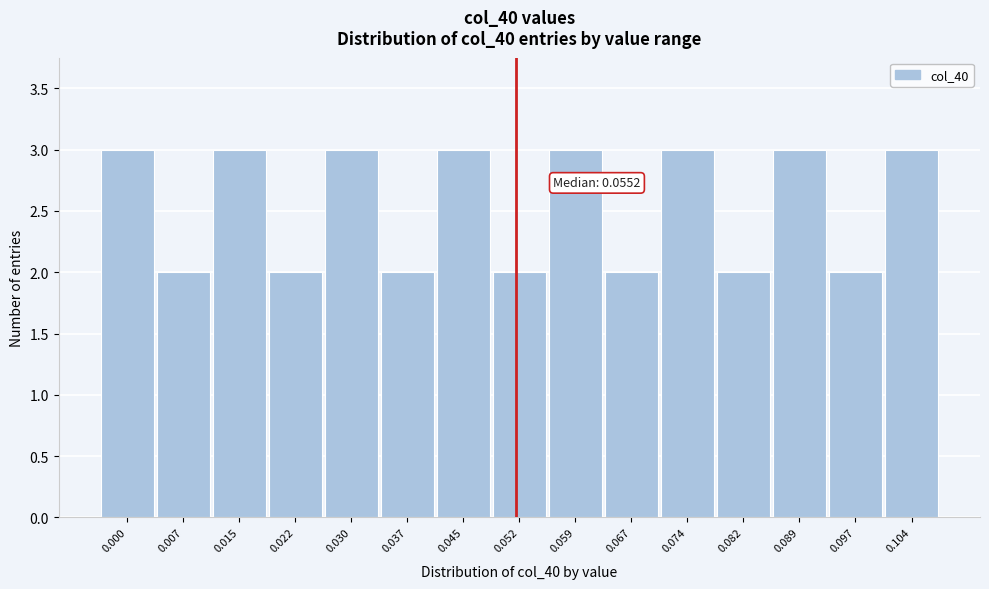

Reading left to right, extract all data points from this chart.

3	2	3	2	3	2	3	2	3	2	3	2	3	2	3